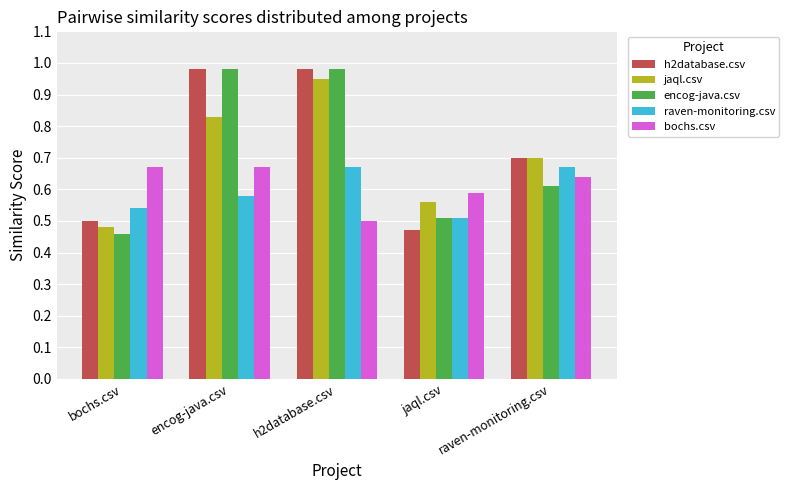

At which label is bochs.csv closest to 0?

h2database.csv